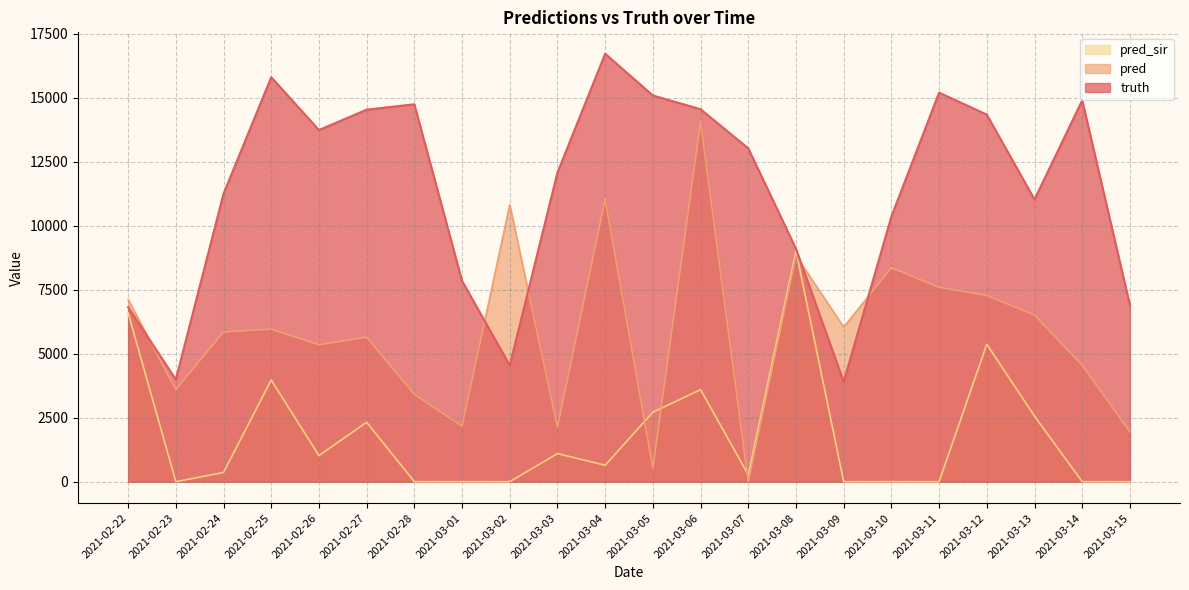

Count the number of categories in the chart.

22